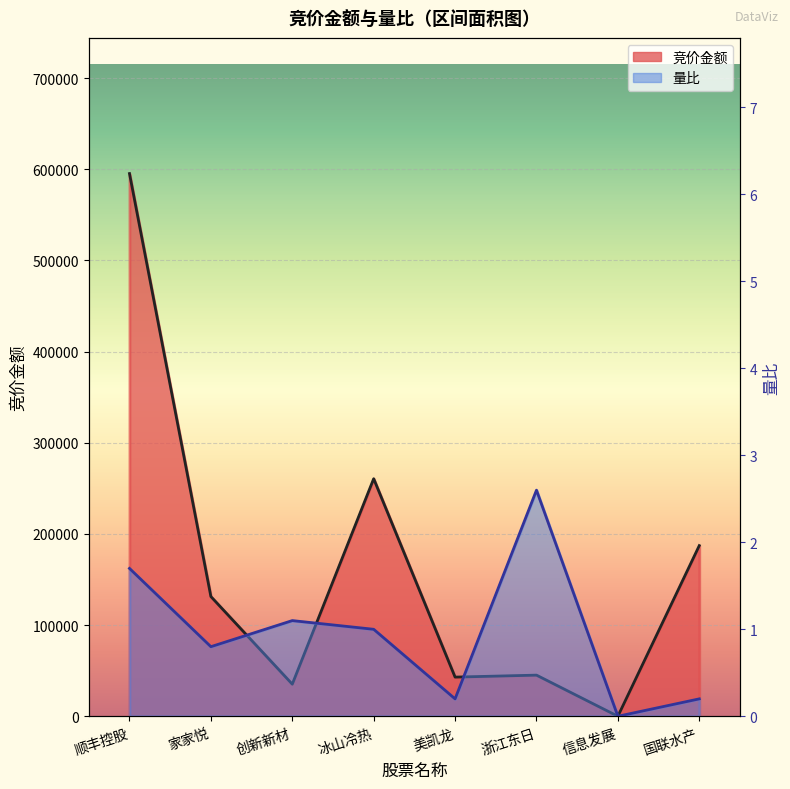

Reading right to left, list all the values displayed in this chart.

竞价金额: 国联水产=187166.0	信息发展=0.0	浙江东日=45103.0	美凯龙=42946.0	冰山冷热=260545.0	创新新材=35188.0	家家悦=131316.0	顺丰控股=595255.0
量比: 国联水产=0.2	信息发展=0.0	浙江东日=2.6	美凯龙=0.2	冰山冷热=1.0	创新新材=1.1	家家悦=0.8	顺丰控股=1.7